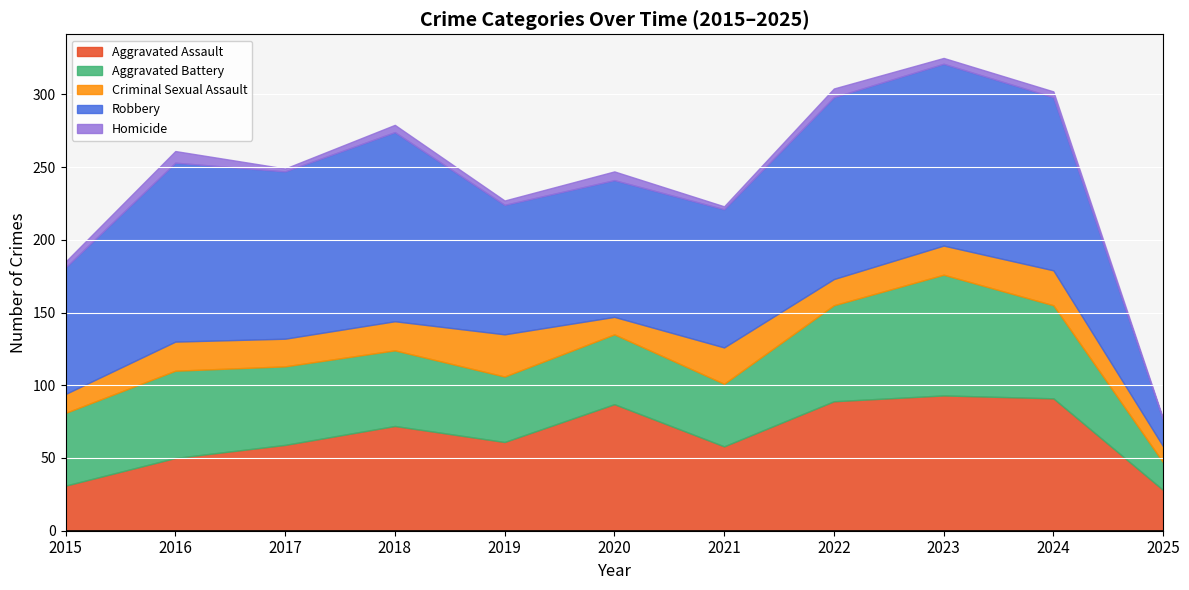

What is the minimum value for Homicide?

1